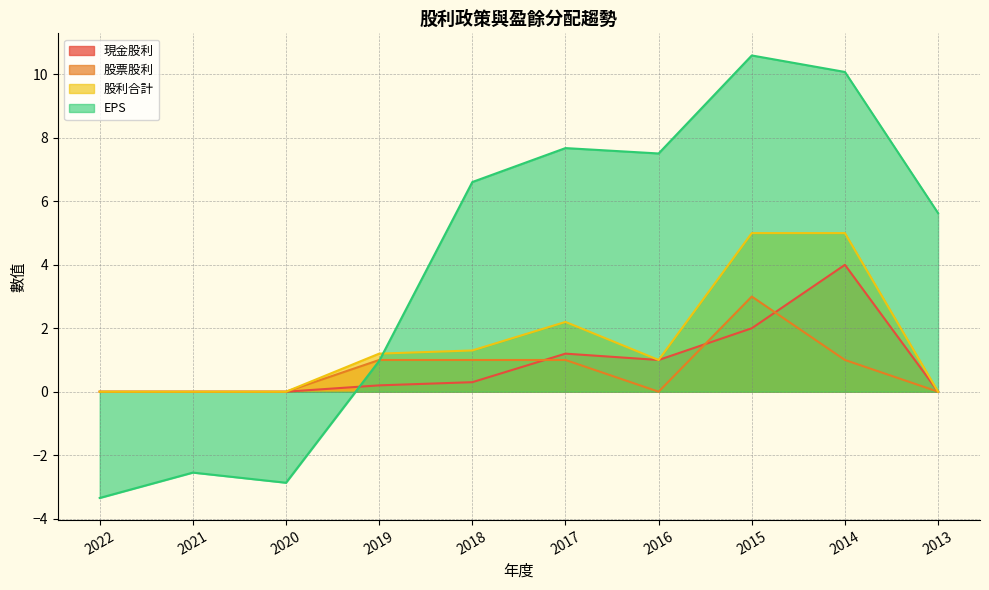

At which category does 現金股利 reach its first local valley?

2016